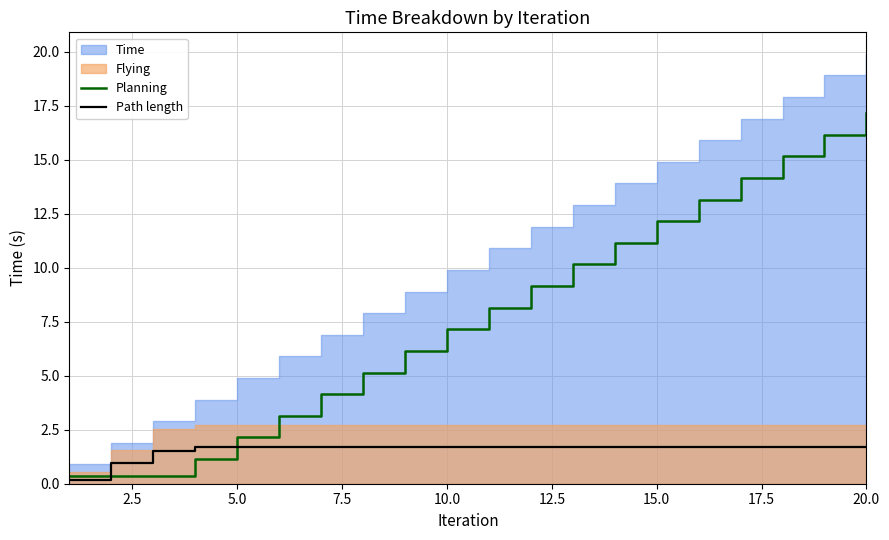

What is the value of the Path length point at the 20th from the left?

1.7